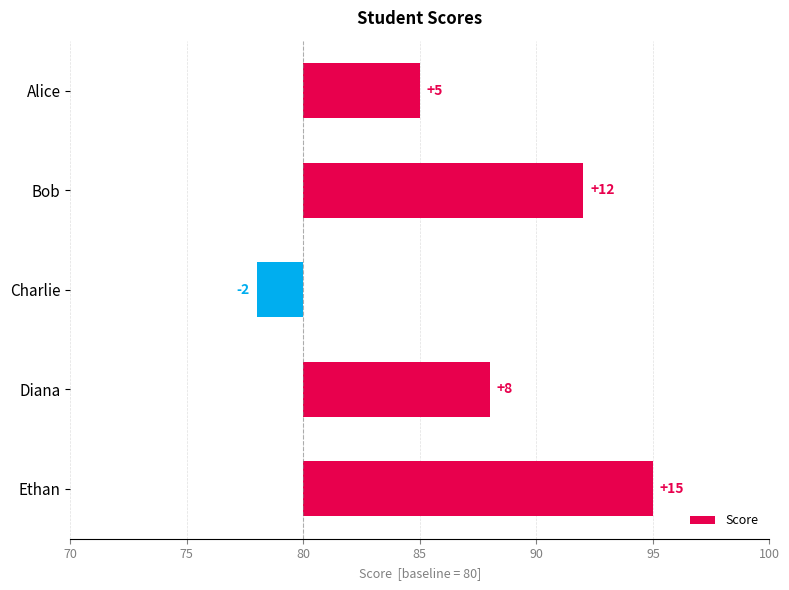

Which has a higher value, Charlie or Diana?

Diana